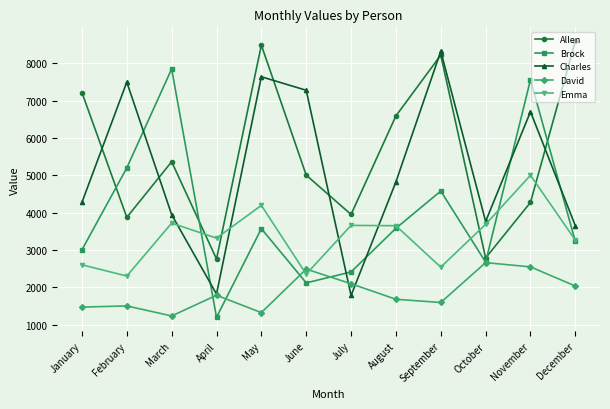

How many categories are shown in the chart?

12